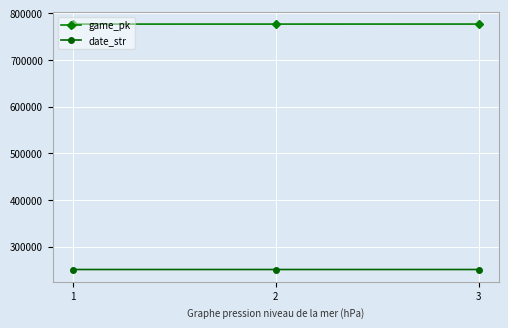

At how many categories does at least one series exceed 457893?

3